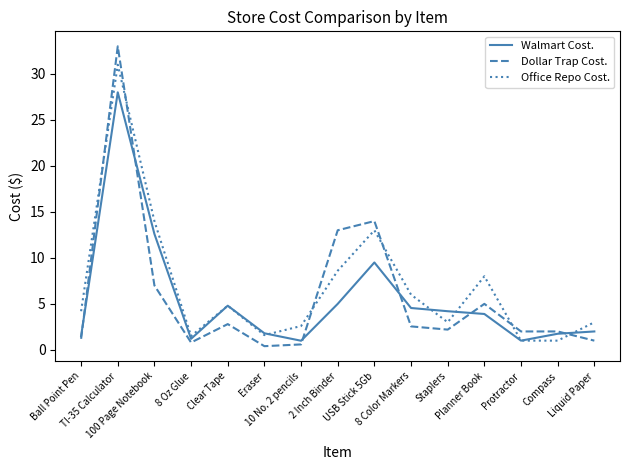

What is the maximum value shown in the chart?

33.0